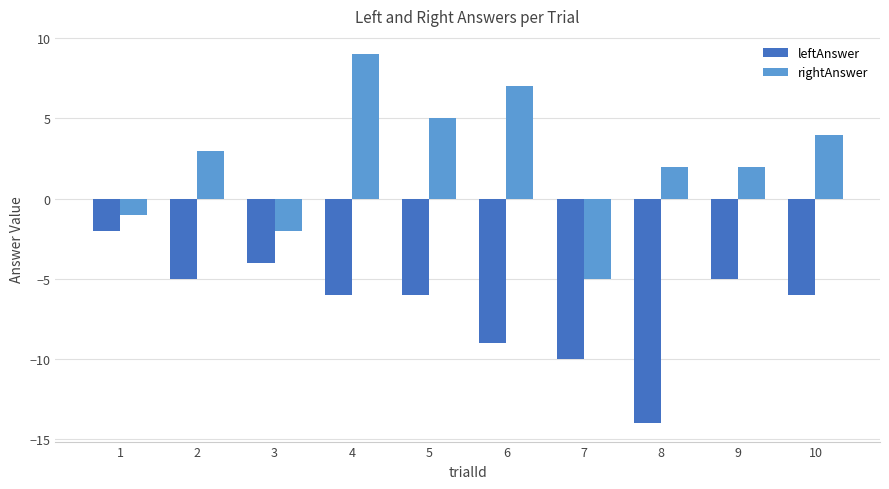

How many values in the rightAnswer series are below 3?

5